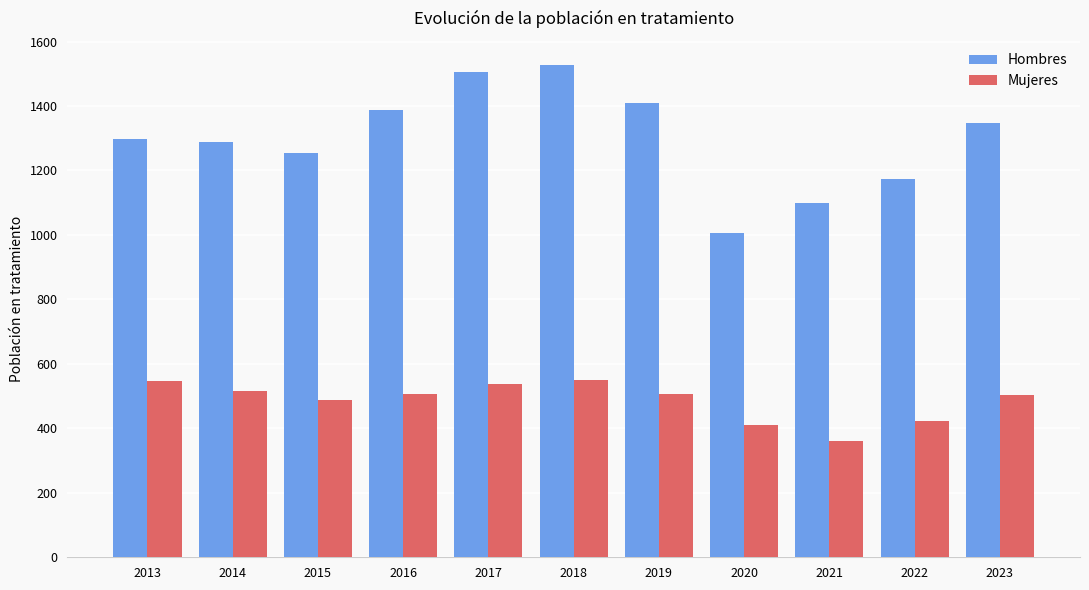

True or false: Hombres has a value of 1006 at 2020.

True